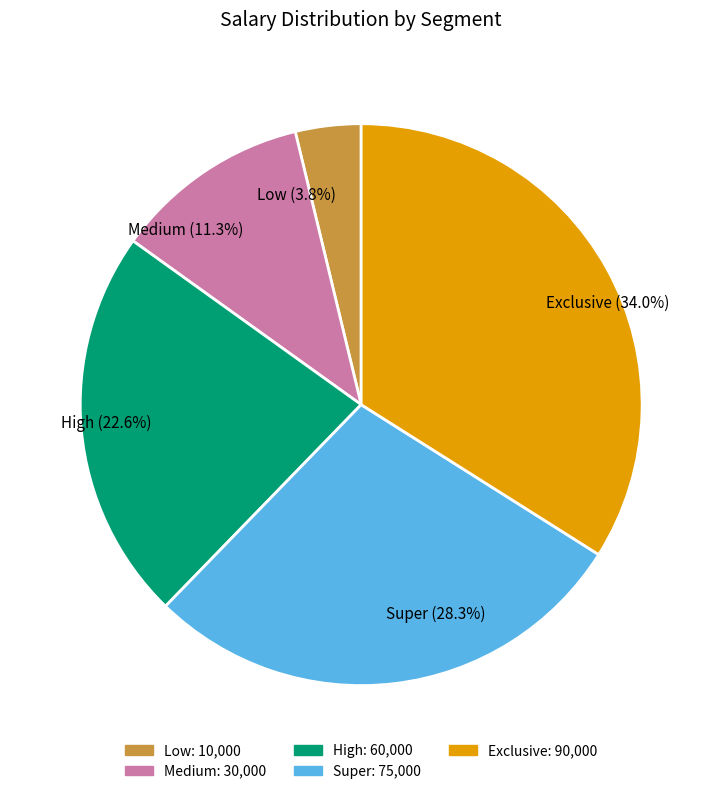

Combined, what portion of the pie is Exclusive and Medium?

45.3%